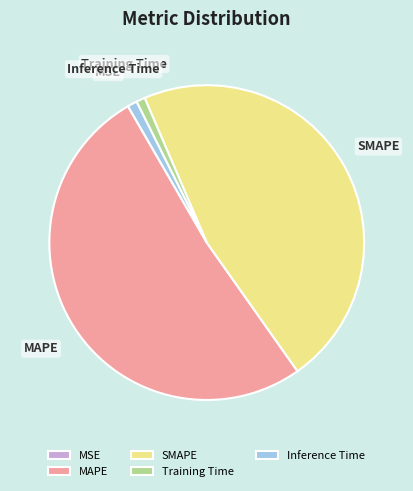

Which slice is the largest?

MAPE